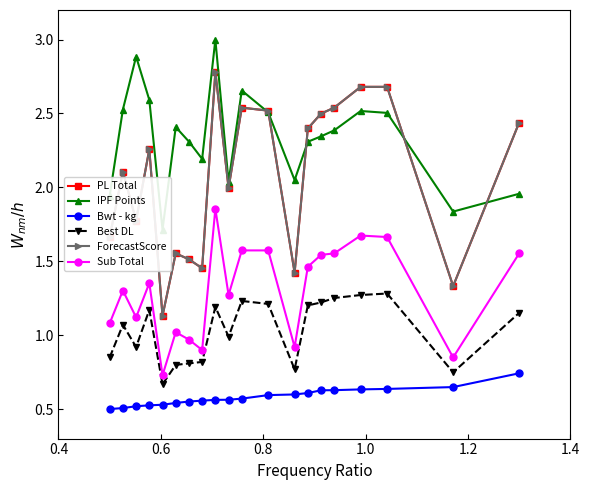

Rank the series by their maximum value, from lowest to highest.

Bwt - kg, Best DL, Sub Total, PL Total, ForecastScore, IPF Points